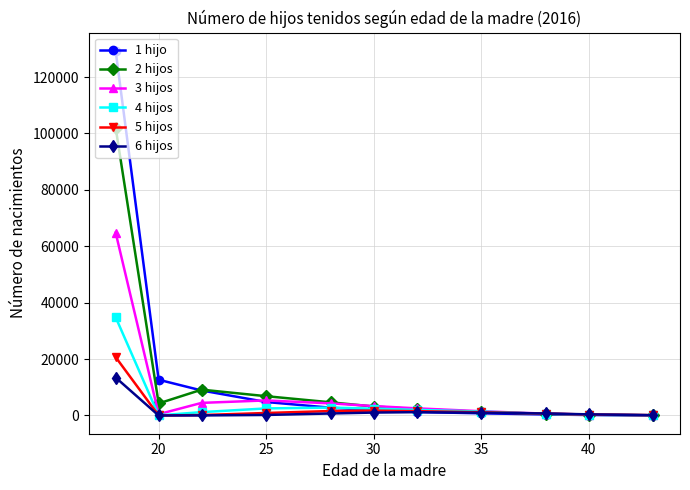

Which series has the largest total across all categories?

1 hijo